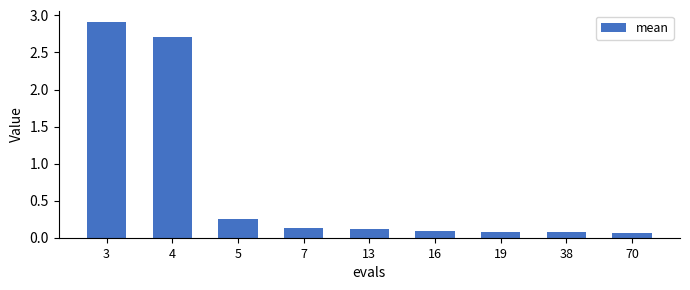

What is the sum of the values at 5 and 13?

0.4